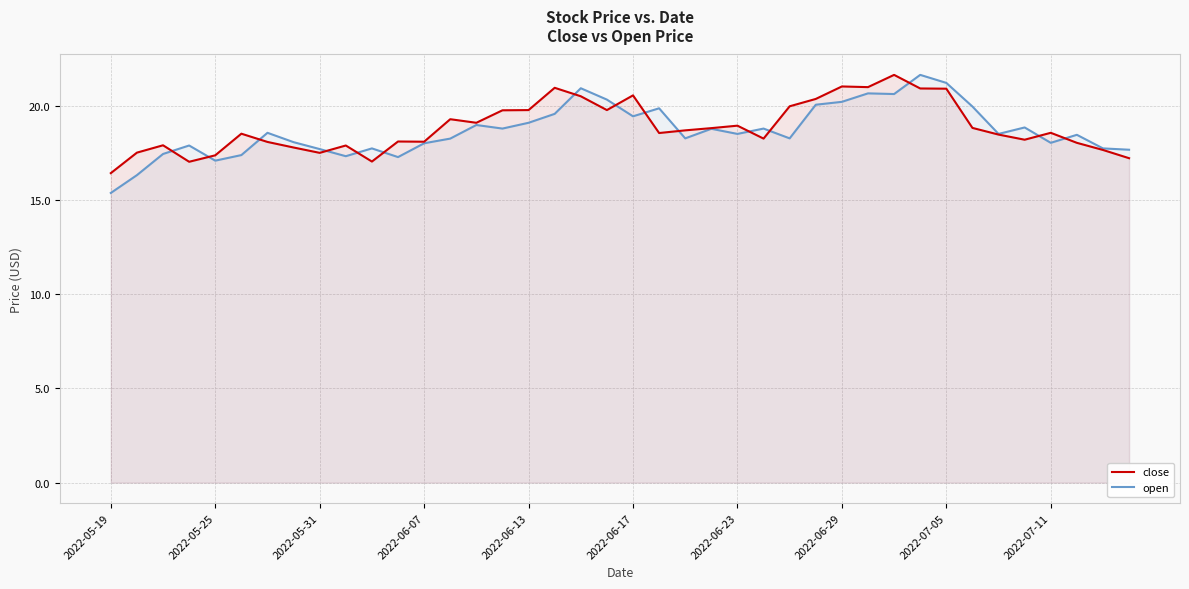

Which series has the largest range (max minus min)?

open